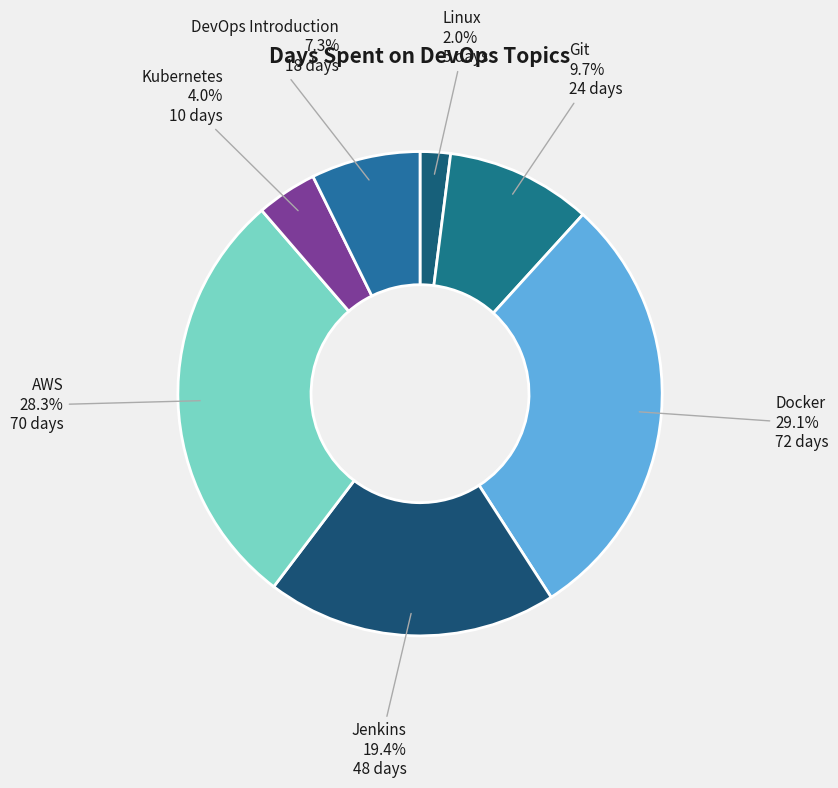

Do DevOps Introduction and AWS together represent more than half of the pie?

No